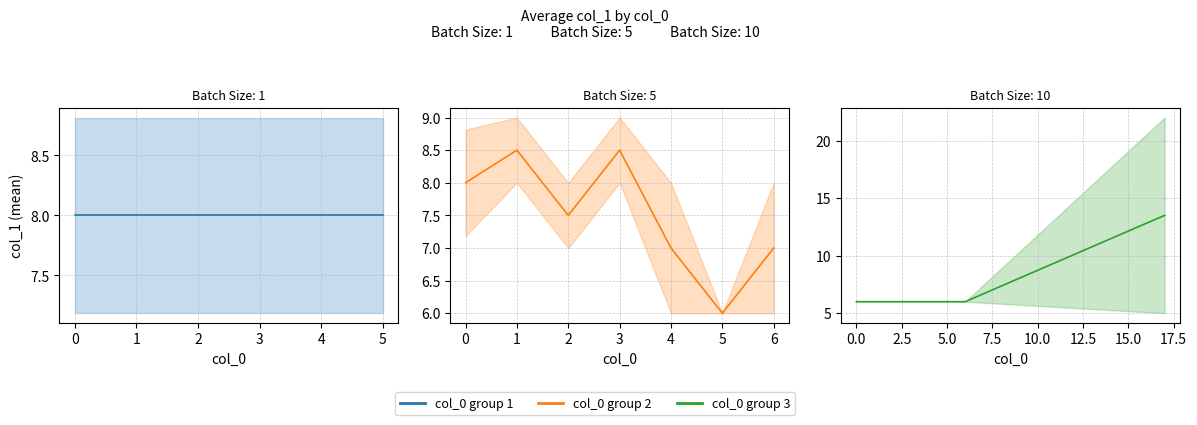

What is the smallest value displayed?

6.0